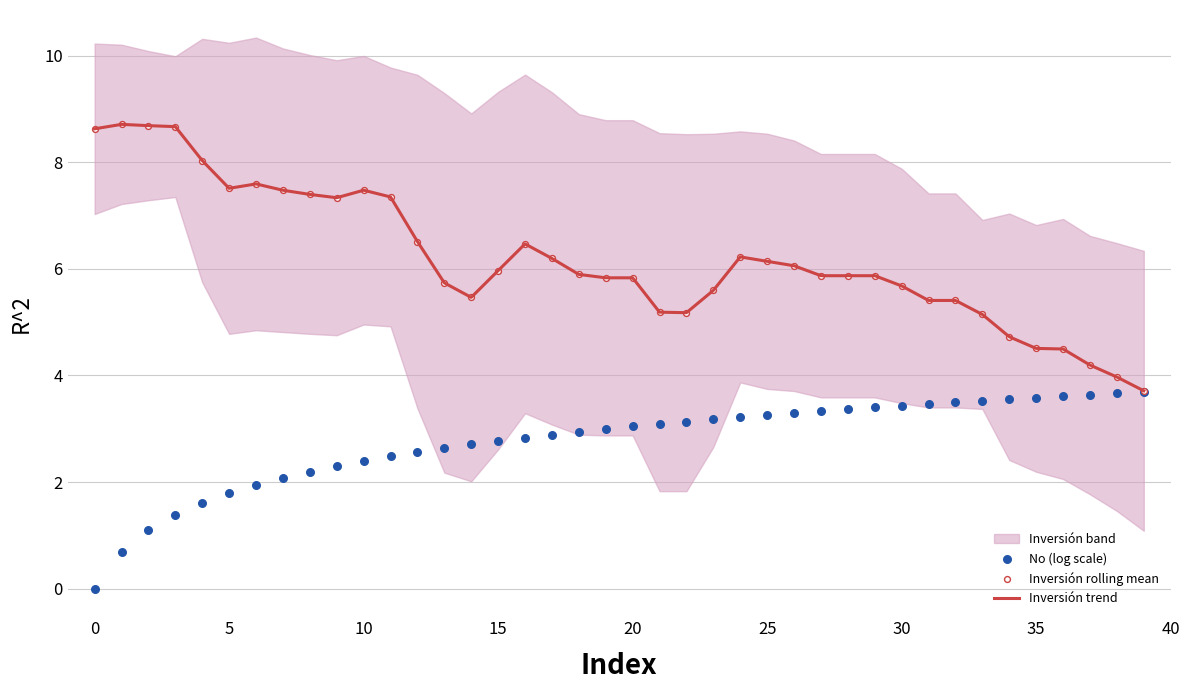

What is the lowest value of the Inversión trend series?

3.7